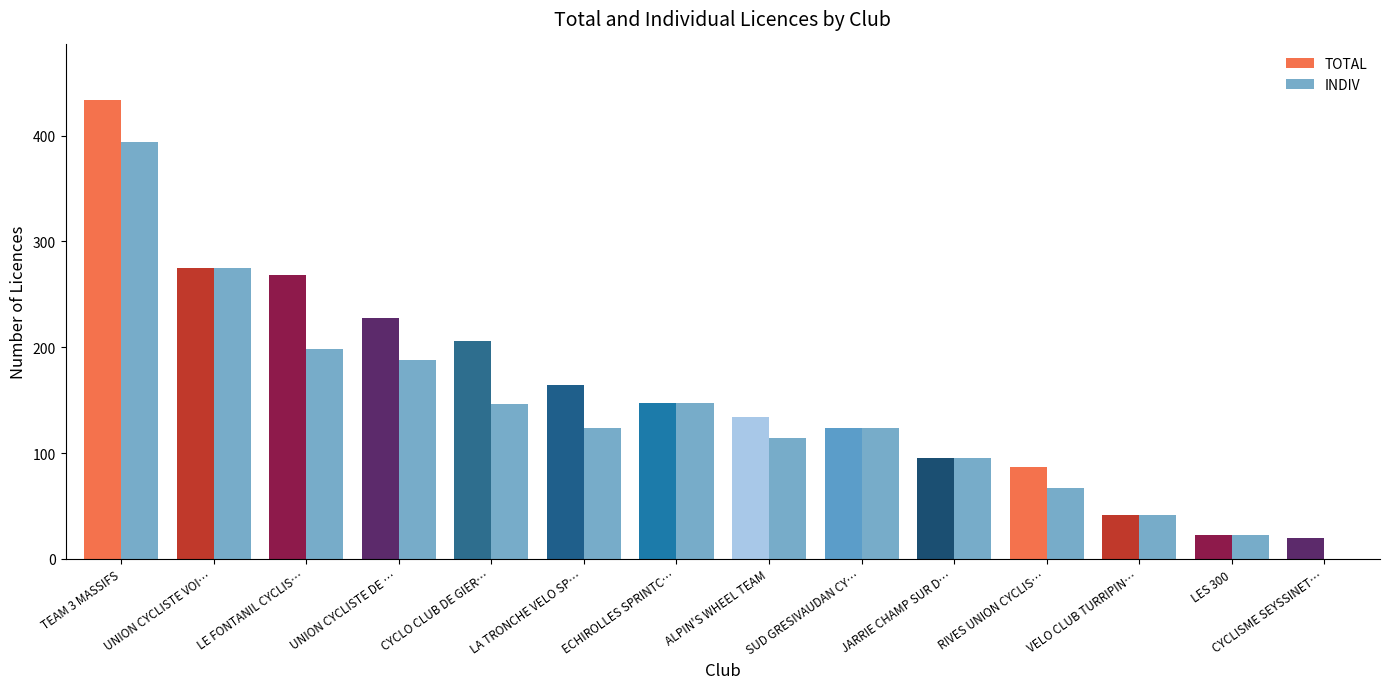

How many series are shown in this chart?

2